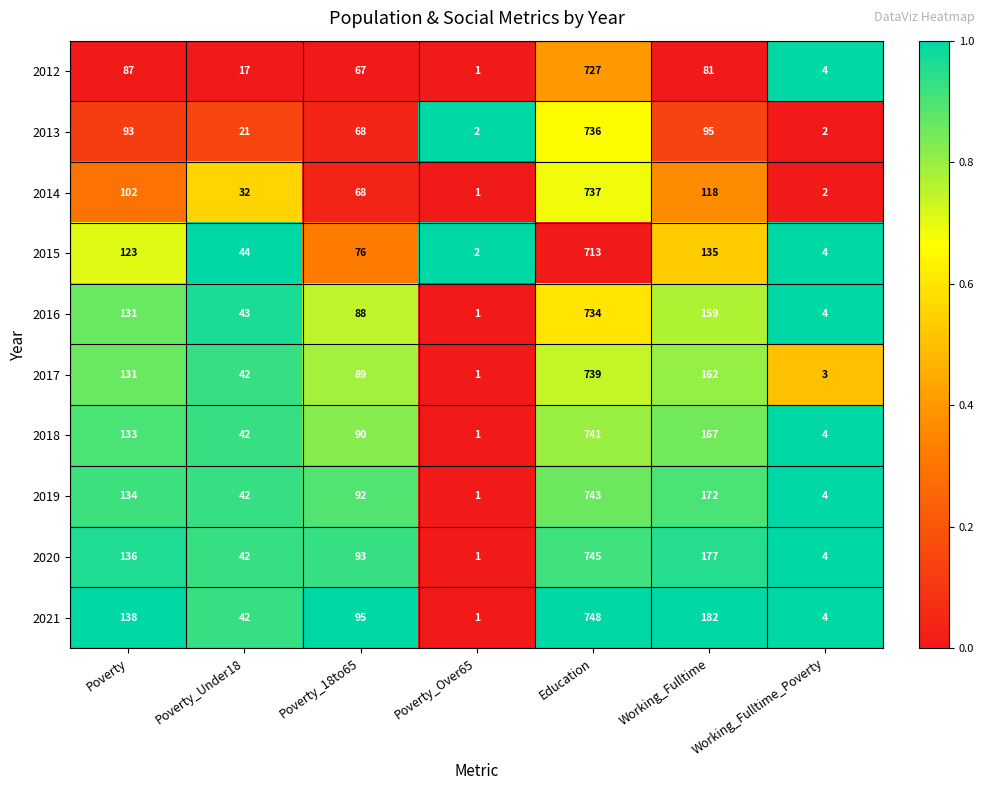

True or false: 2013 has a value of 68 at Poverty_18to65.

True